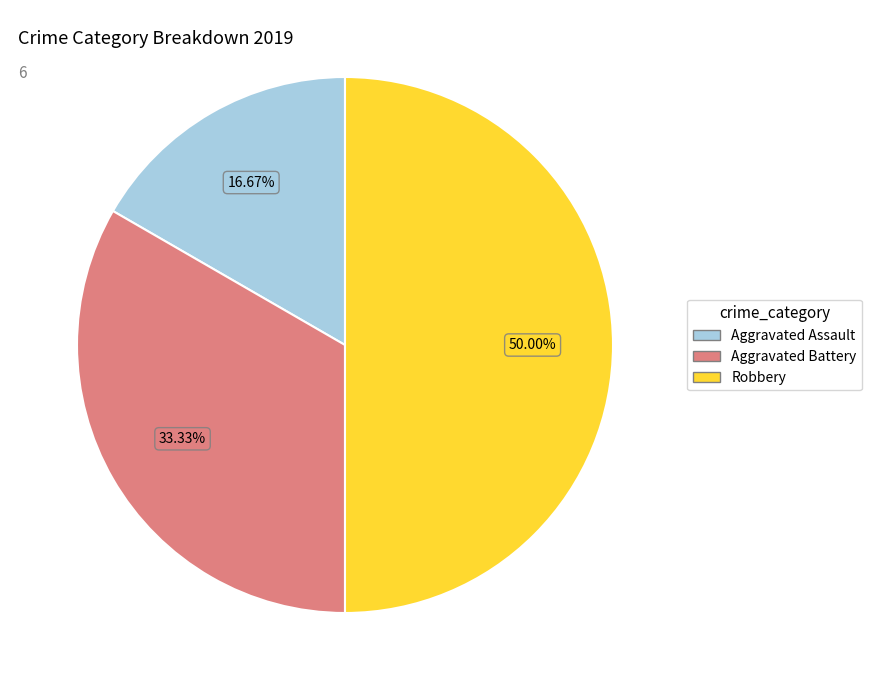

To the nearest percent, what percentage of the pie is Aggravated Battery?

33%